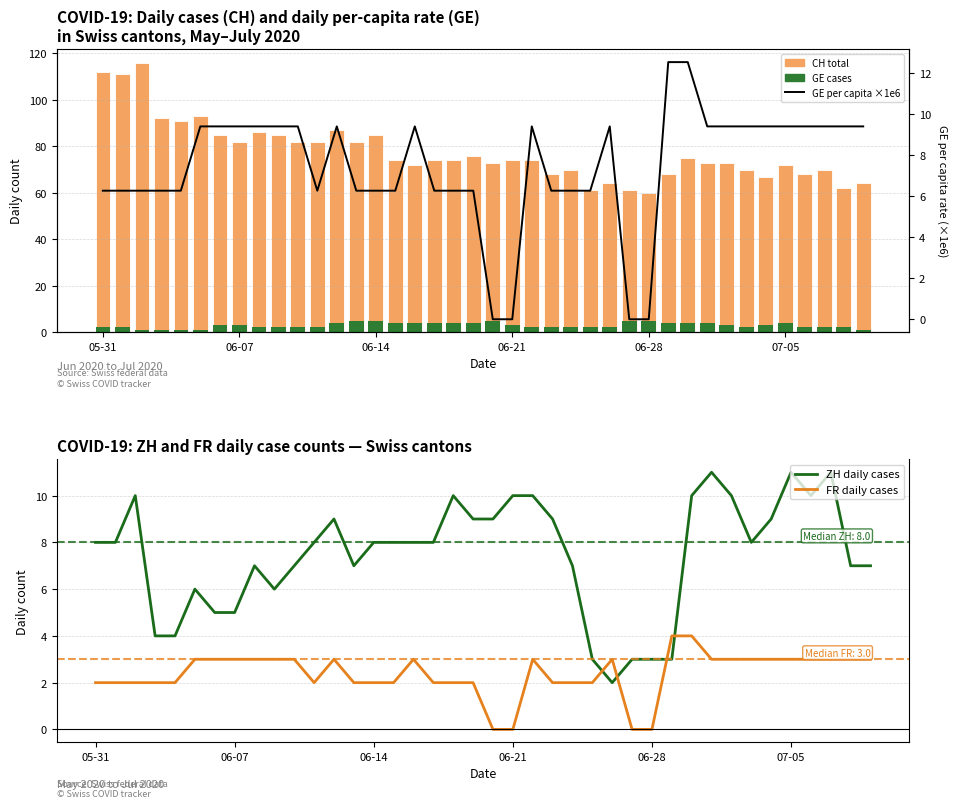

Read the GE (daily cases) value at 36.

2.0